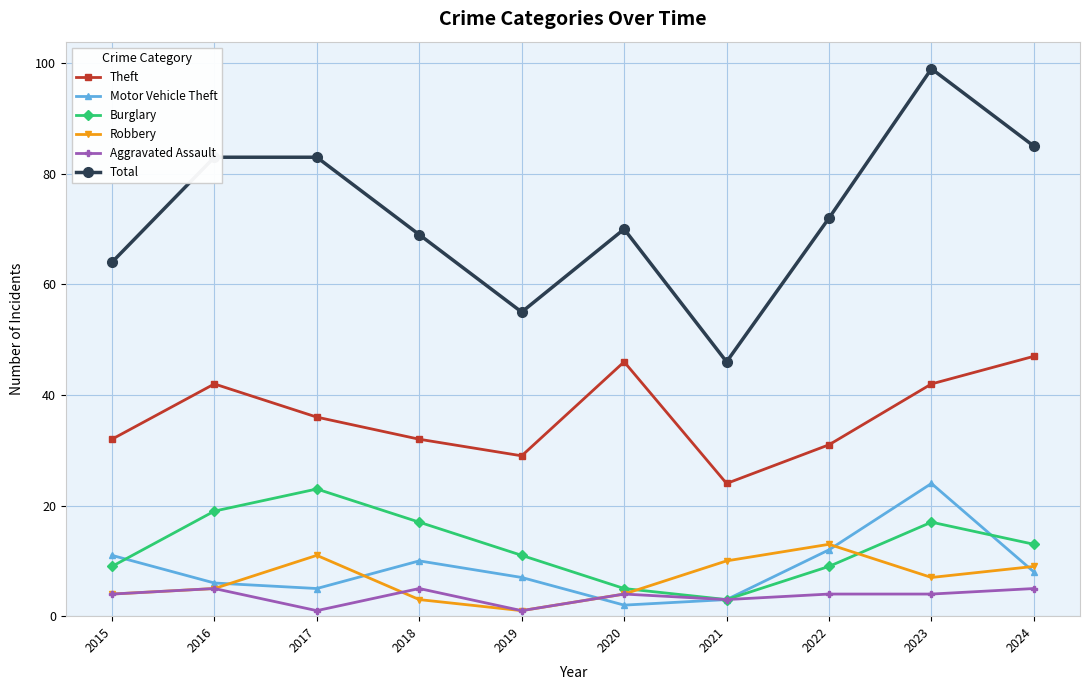

How many interior local valleys does the Theft series have?

2